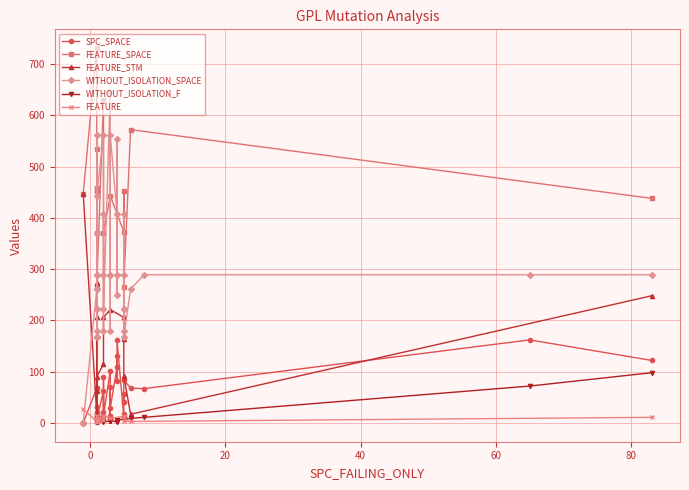

In WITHOUT_ISOLATION_F, how many points are lower than both neighbors (excluding endpoints)?

9